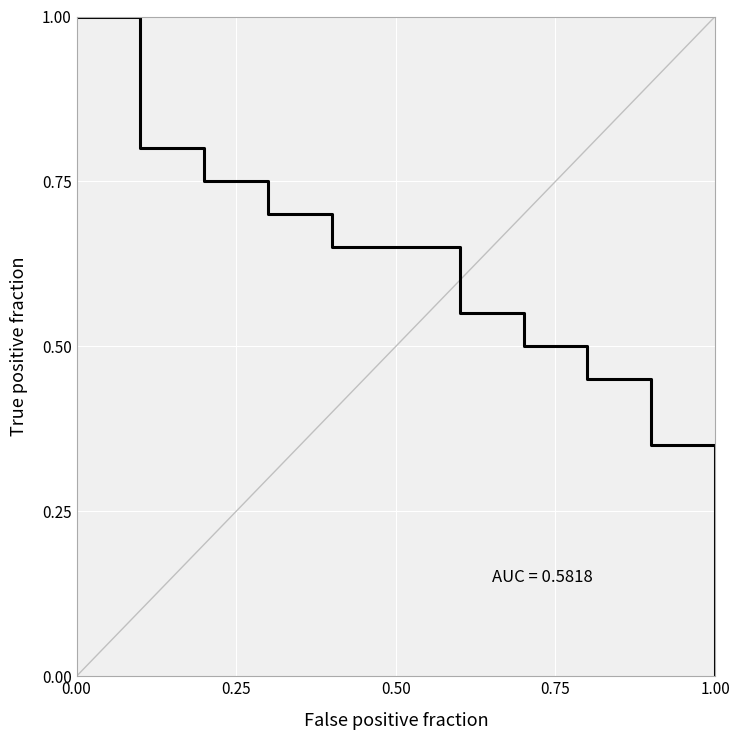

Does the chart display data point markers on the line(s)?

No